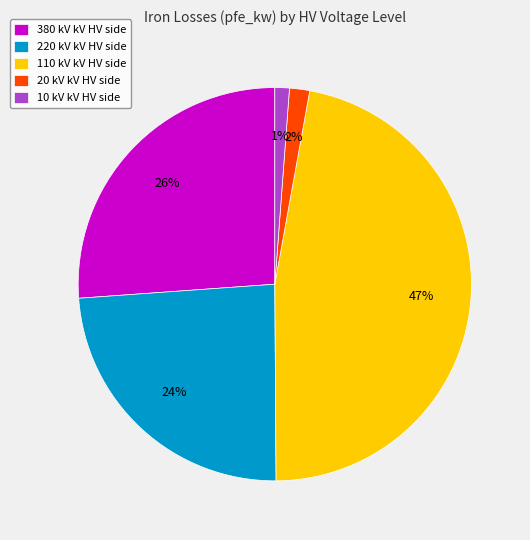

Does any single category account for the majority?

No